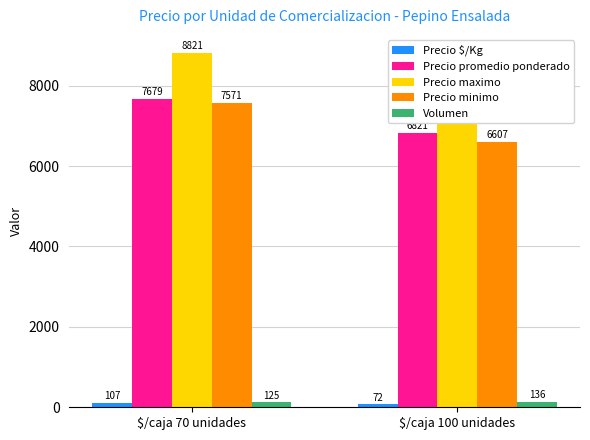

Reading right to left, what are all the values shown in this chart?

Precio $/Kg: $/caja 100 unidades=72	$/caja 70 unidades=107
Precio promedio ponderado: $/caja 100 unidades=6821	$/caja 70 unidades=7679
Precio maximo: $/caja 100 unidades=7679	$/caja 70 unidades=8821
Precio minimo: $/caja 100 unidades=6607	$/caja 70 unidades=7571
Volumen: $/caja 100 unidades=136	$/caja 70 unidades=125